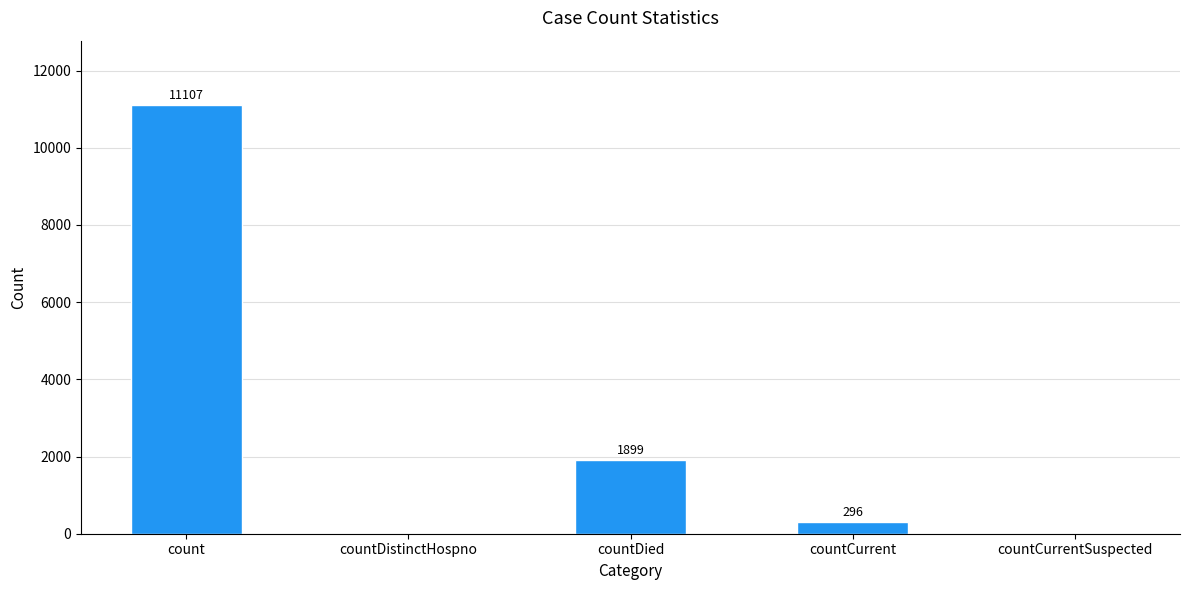

The value at countCurrent is 296. True or false?

True